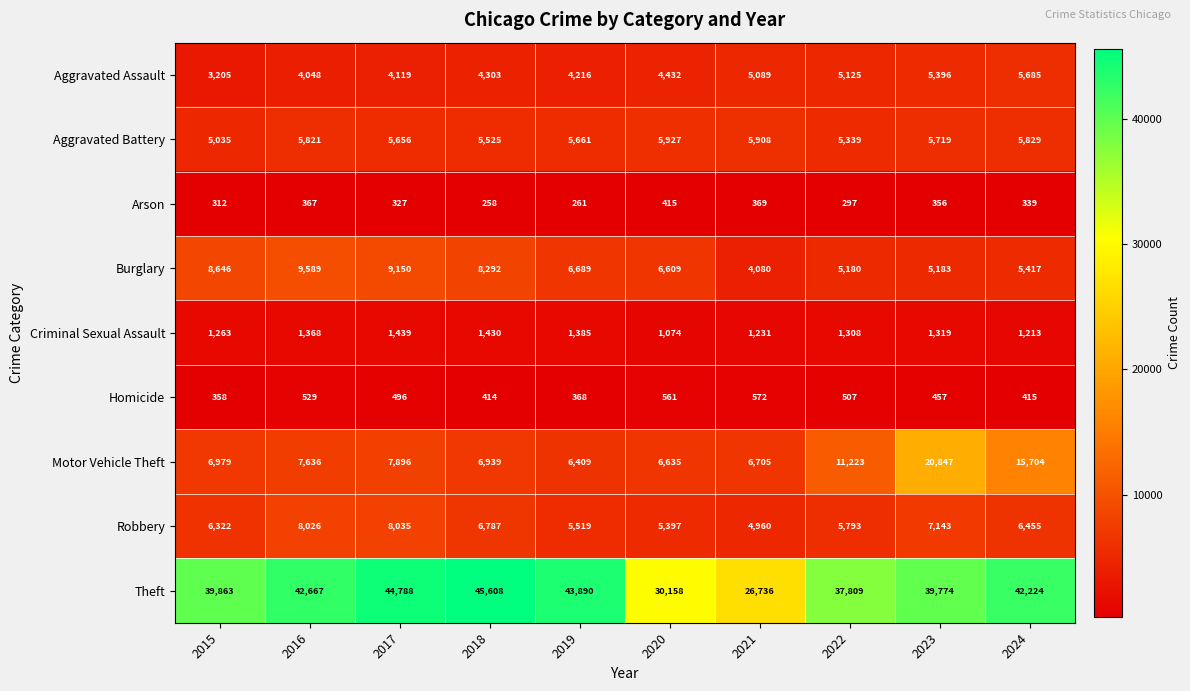

Which series changed the most between 2018 and 2020?

Theft